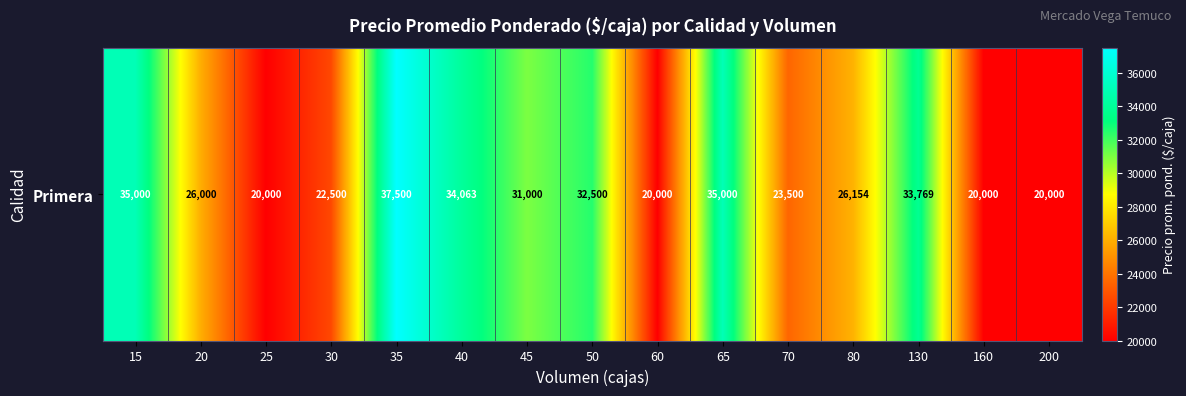

Reading left to right, transcribe all the data shown in this chart.

15=35000	20=26000	25=20000	30=22500	35=37500	40=34063	45=31000	50=32500	60=20000	65=35000	70=23500	80=26154	130=33769	160=20000	200=20000